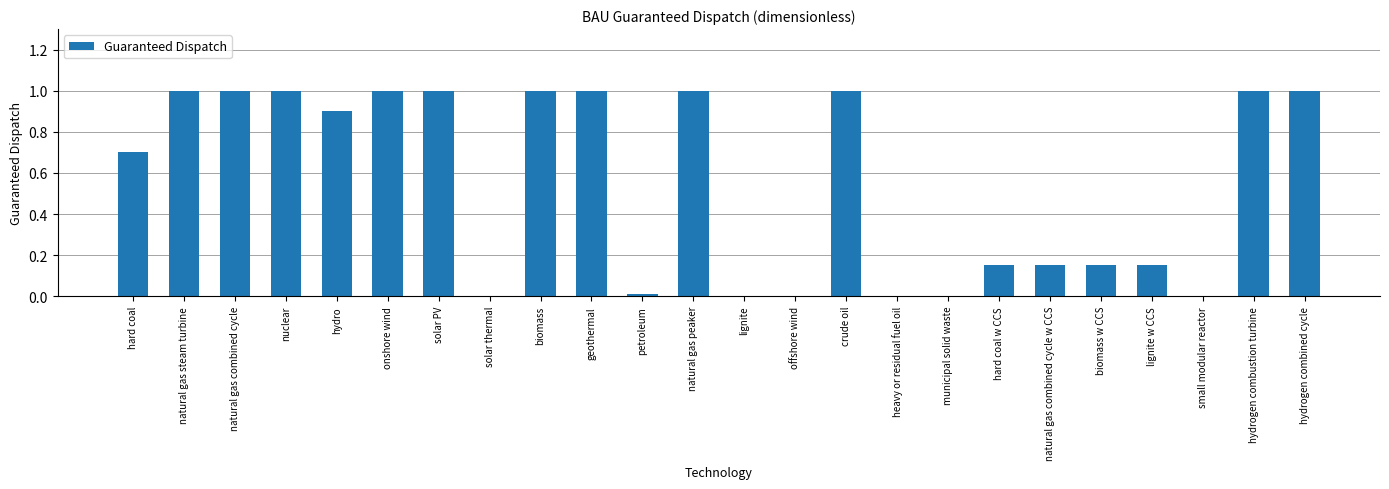

Read the value at natural gas steam turbine.

1.0